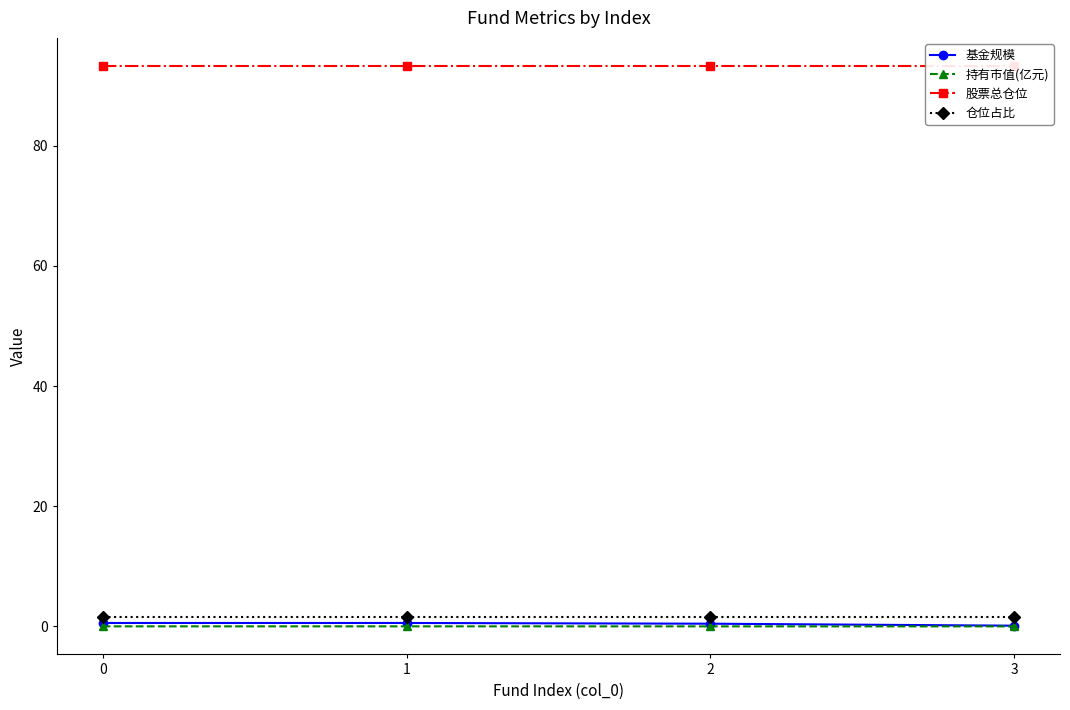

What is the value of the 仓位占比 point at the 4th from the left?

1.6